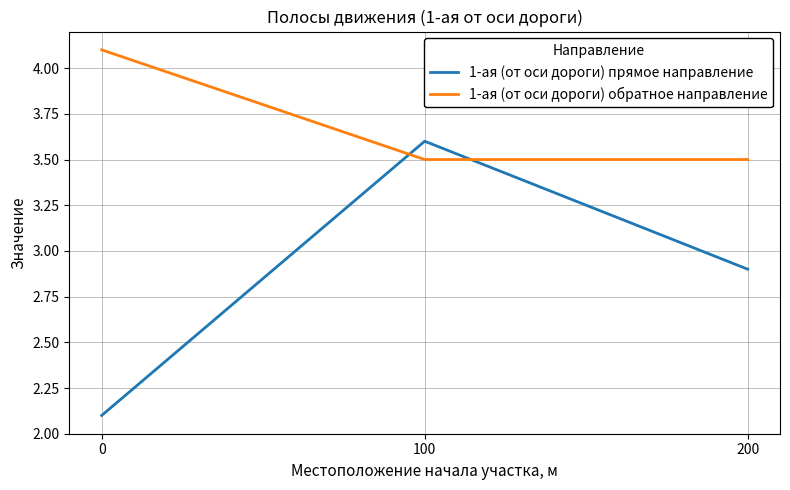

Rank the categories by 1-ая (от оси дороги) прямое направление value from highest to lowest.

100, 200, 0